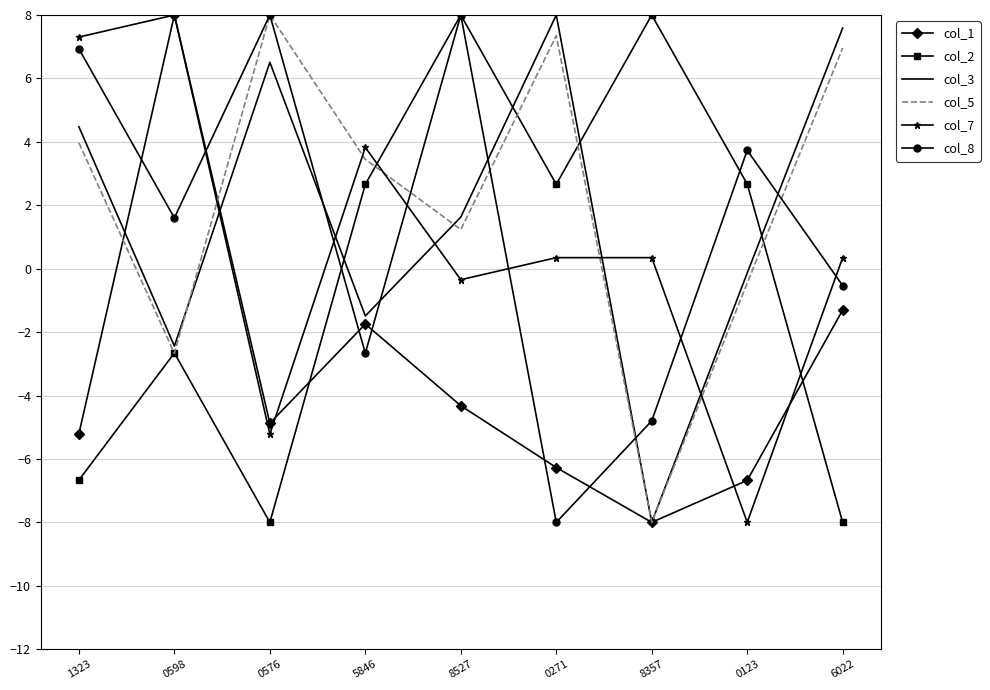

Reading left to right, list all the values displayed in this chart.

col_1: 1323=-5.2	0598=8.0	0576=-4.9	5846=-1.7	8527=-4.3	0271=-6.3	8357=-8.0	0123=-6.7	6022=-1.3
col_2: 1323=-6.7	0598=-2.7	0576=-8.0	5846=2.7	8527=8.0	0271=2.7	8357=8.0	0123=2.7	6022=-8.0
col_3: 1323=4.5	0598=-2.4	0576=6.5	5846=-1.5	8527=1.6	0271=8.0	8357=-8.0	0123=-0.1	6022=7.6
col_5: 1323=4.0	0598=-2.7	0576=8.0	5846=3.4	8527=1.2	0271=7.3	8357=-8.0	0123=-0.5	6022=7.0
col_7: 1323=7.3	0598=8.0	0576=-5.2	5846=3.8	8527=-0.3	0271=0.3	8357=0.3	0123=-8.0	6022=0.3
col_8: 1323=6.9	0598=1.6	0576=8.0	5846=-2.7	8527=8.0	0271=-8.0	8357=-4.8	0123=3.7	6022=-0.5